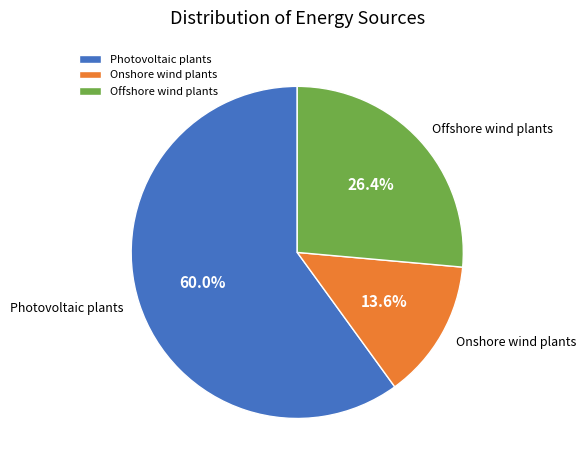

Is the sum of Onshore wind plants and Offshore wind plants greater than half?

No